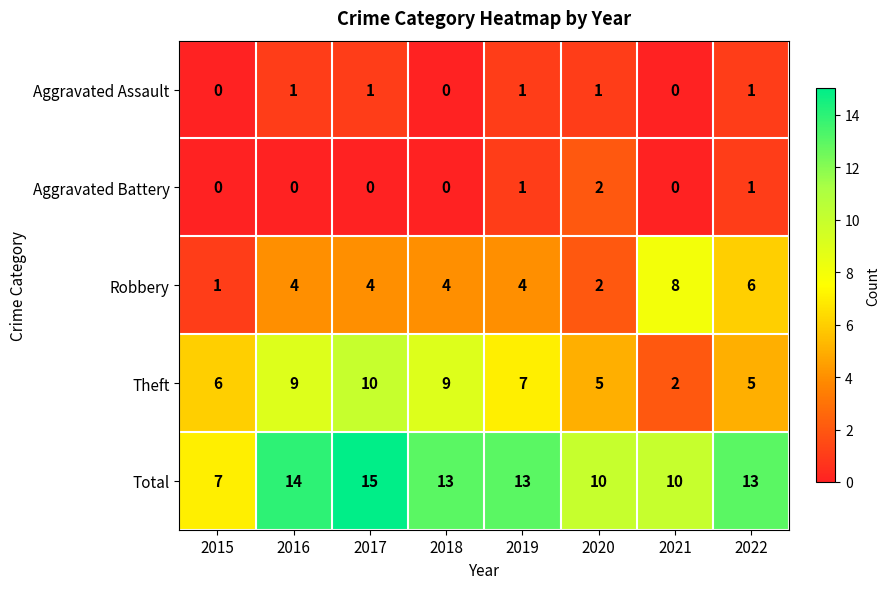

How many values in the Aggravated Battery series exceed 0?

3